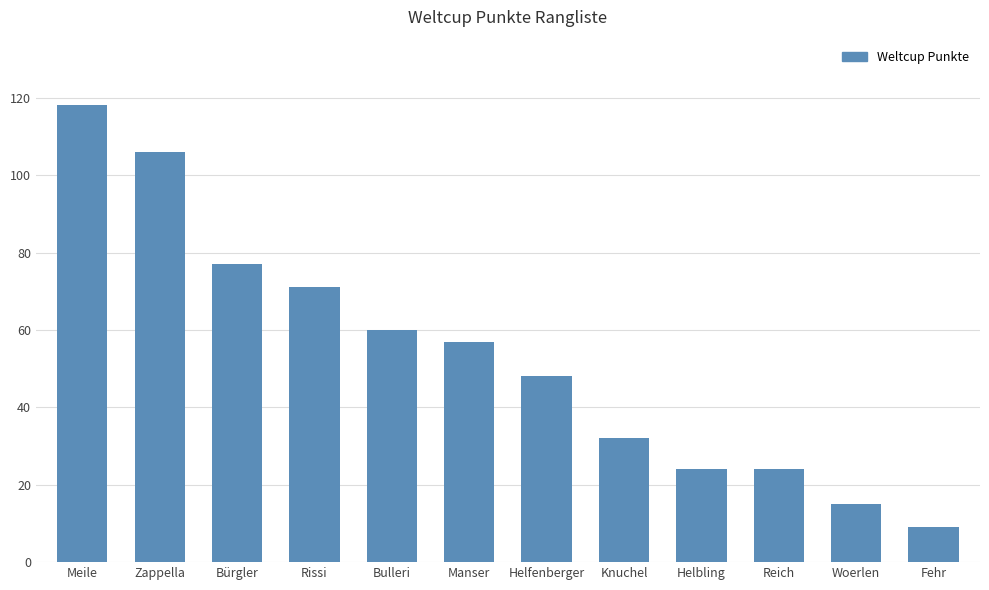

Reading left to right, transcribe all the data shown in this chart.

118	106	77	71	60	57	48	32	24	24	15	9